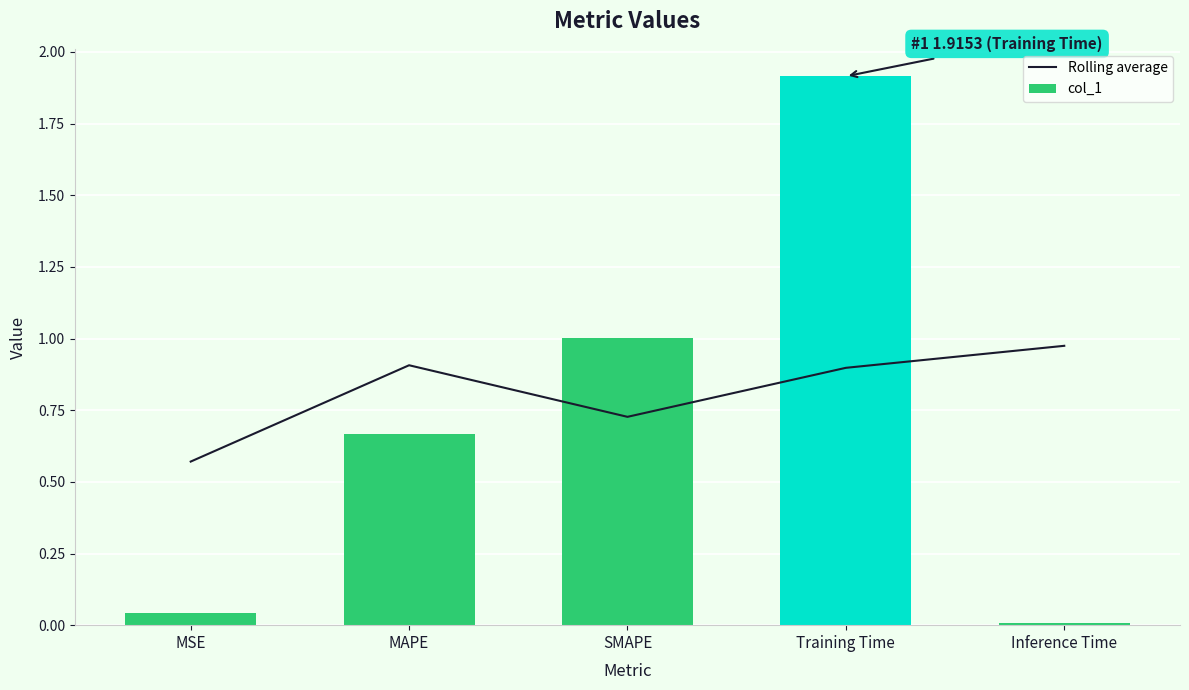

What is the difference between the maximum and minimum values in the Rolling average series?

0.4